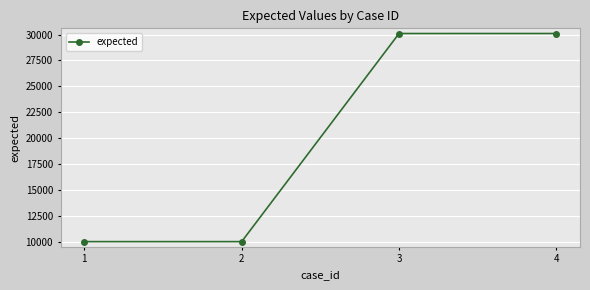

What is the minimum value shown in the chart?

10001